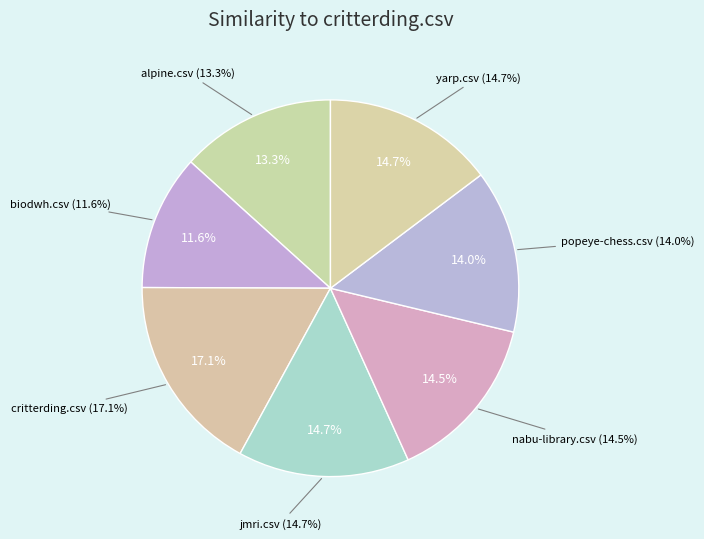

To the nearest percent, what is the combined percentage of nabu-library.csv and alpine.csv?

28%